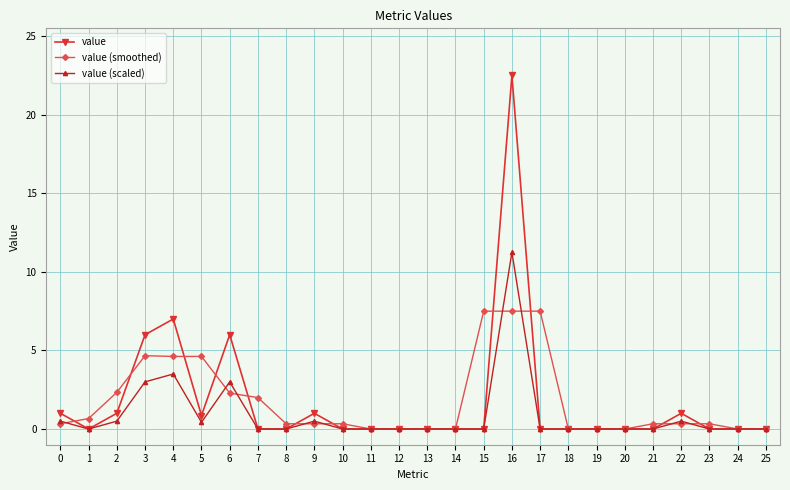

What is the highest value of the value (smoothed) series?

7.5